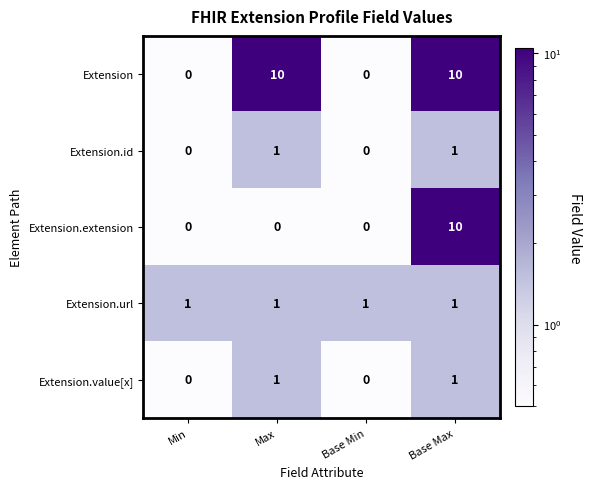

What is the sum of all Extension.url values?

4